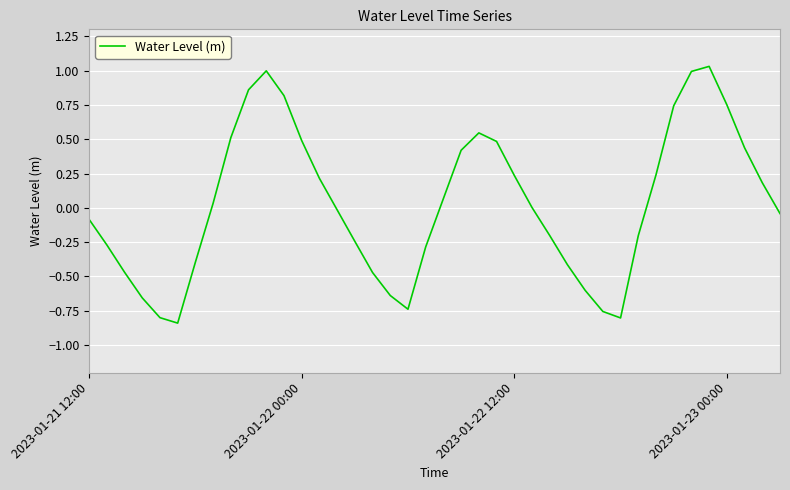

What is the label of the 23rd point from the left?

22